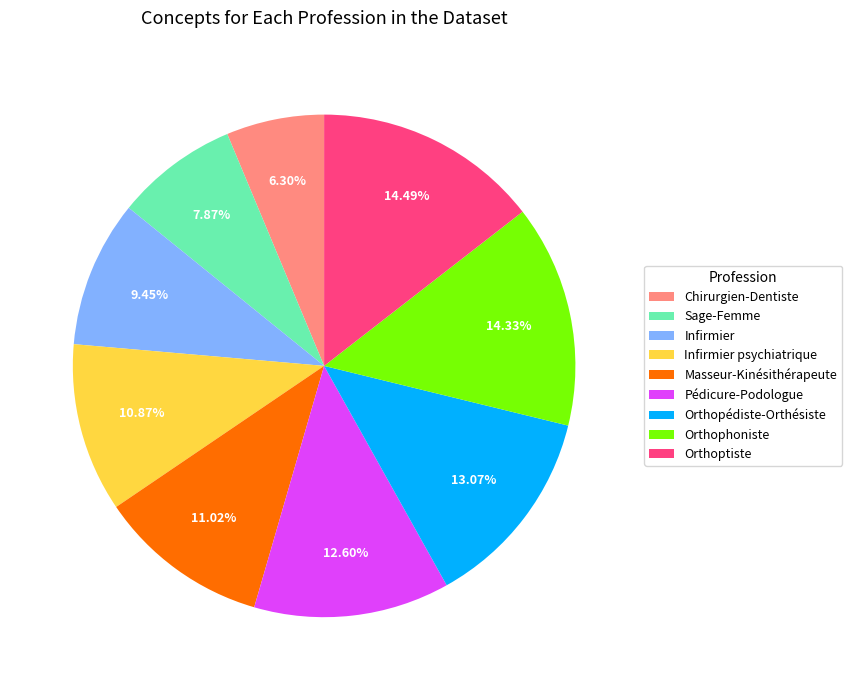

Count the number of slices in the pie.

9